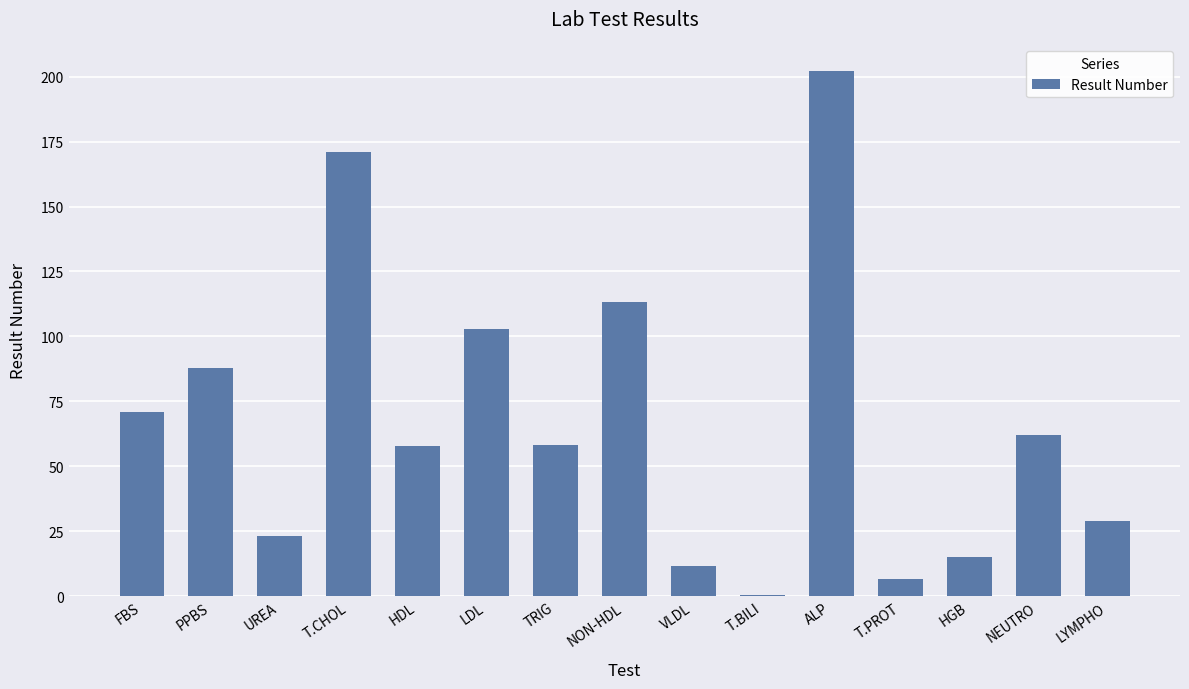

Are the bars grouped side by side (vs. stacked)?

No